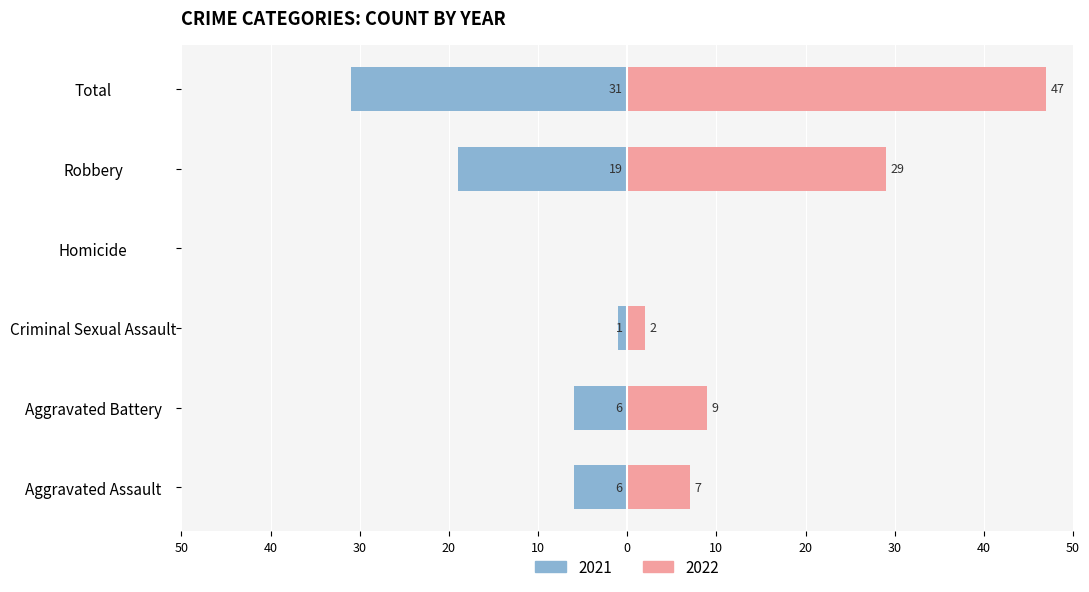

What is the label of the 2nd bar from the left?

Aggravated Battery